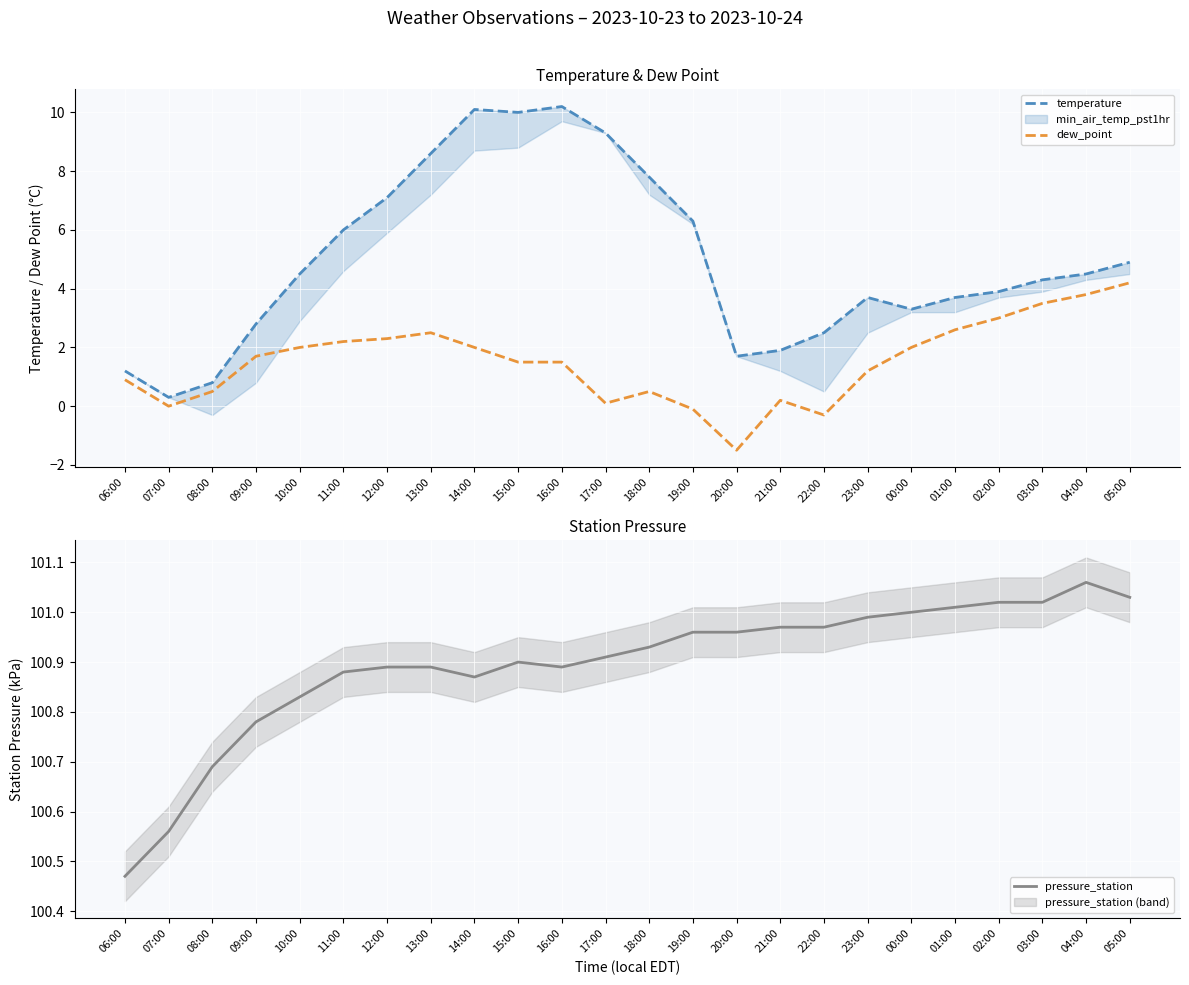

Where is the first local minimum for dew_point?

07:00